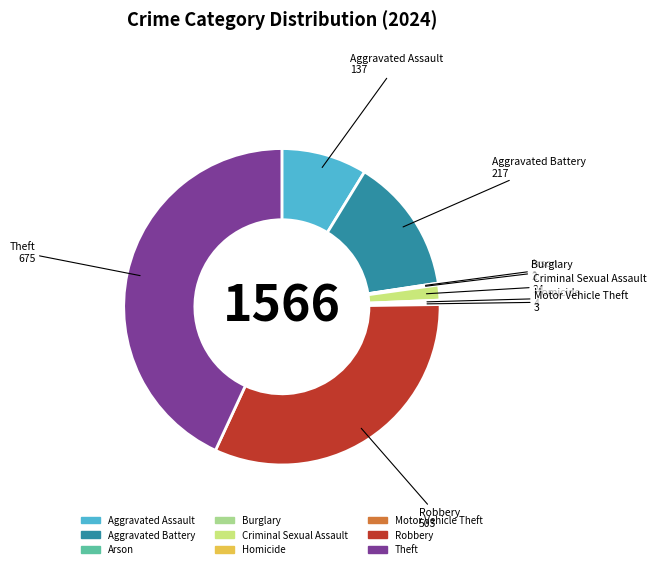

The Aggravated Assault slice represents 9% of the pie. True or false?

True